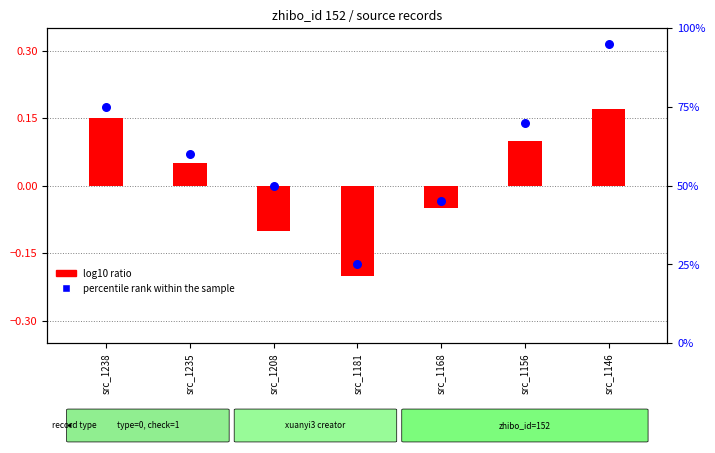

Between src_1208 and src_1146, which is larger?

src_1146